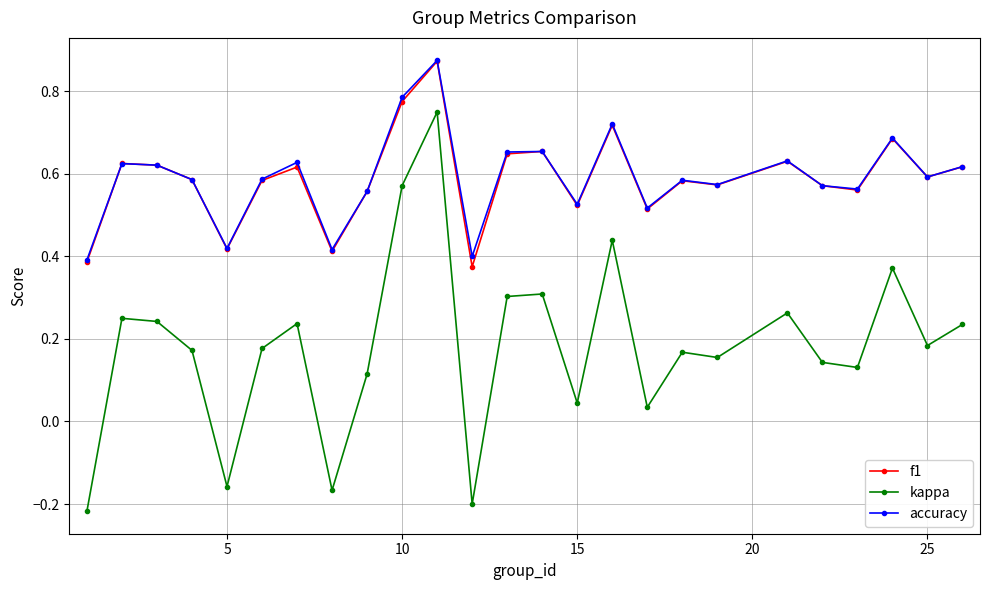

At how many categories does at least one series exceed 0?

25